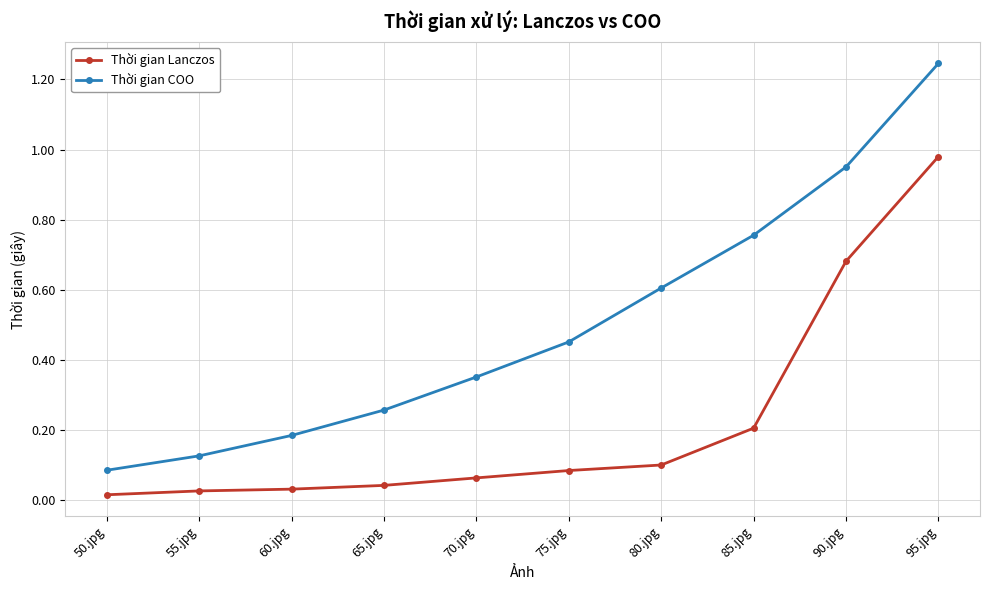

Which series has the widest spread of values?

Thời gian COO